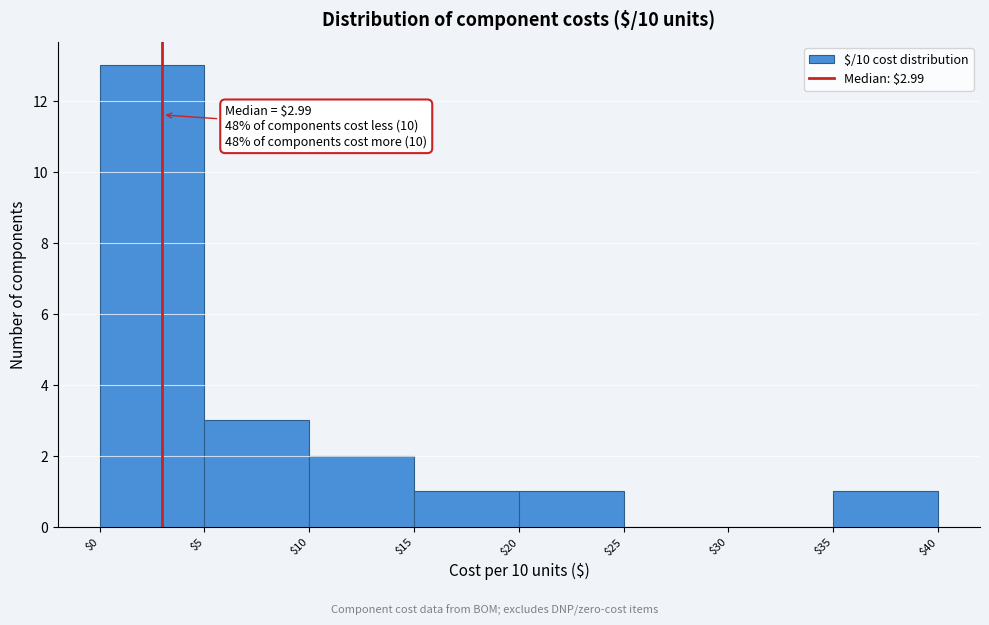

Which range on the x-axis has the tallest bar?

$0 to $5